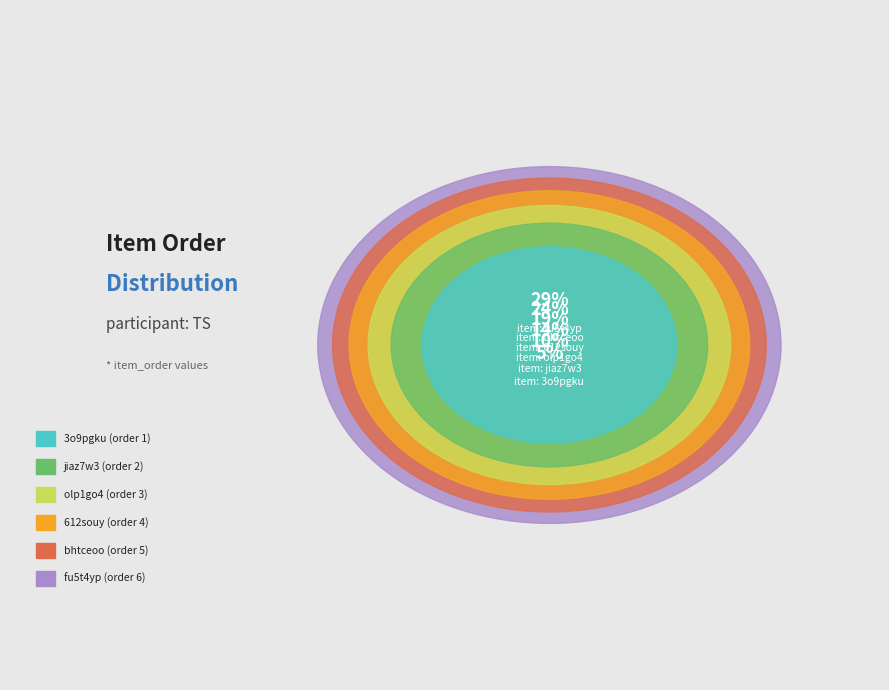

True or false: 612souy accounts for 19% of the total.

True